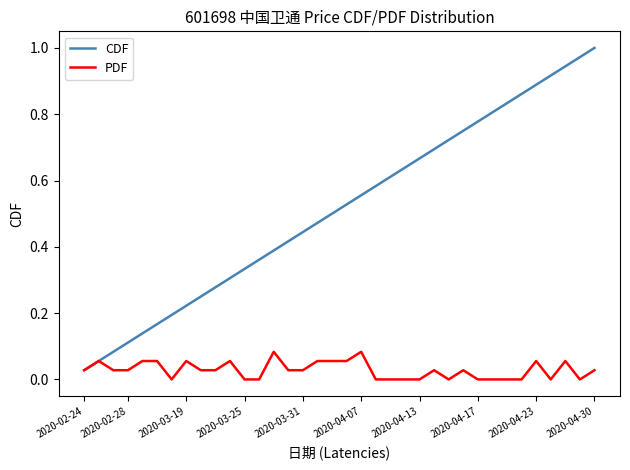

Which series has the widest spread of values?

CDF